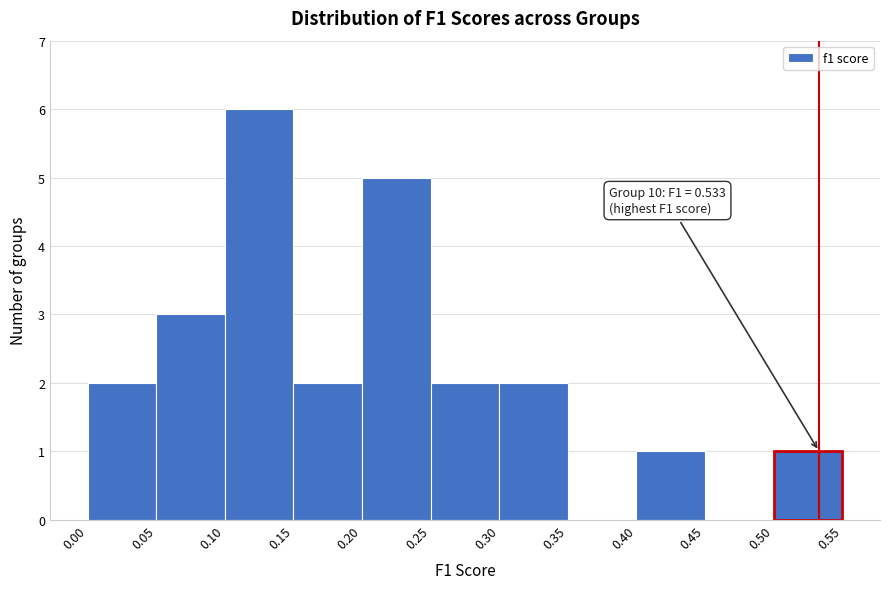

Which range on the x-axis has the tallest bar?

0.10 to 0.15